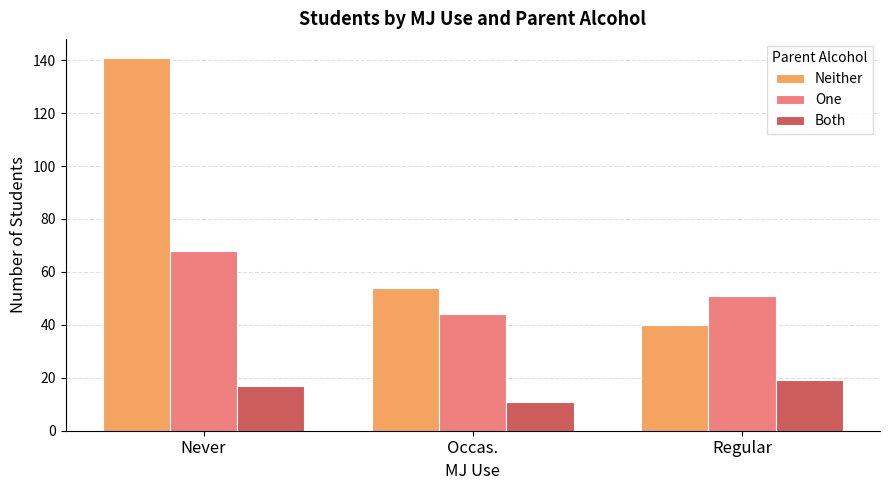

Count the number of categories in the chart.

3